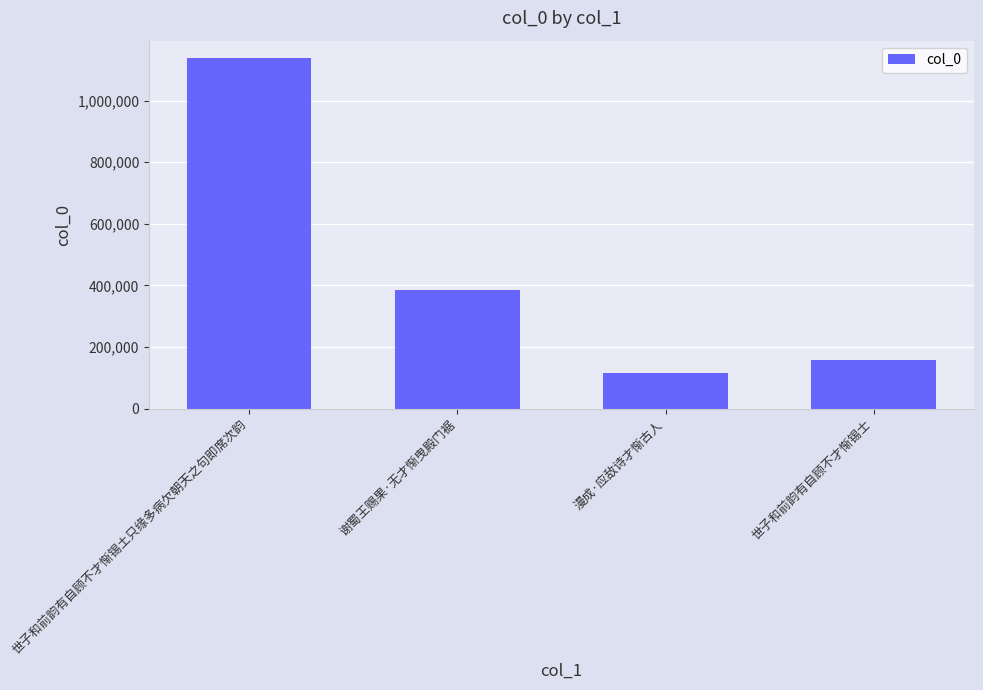

True or false: the data shows 633916 at 世子和前韵有自顾不才惭锡土只缘多病欠朝天之句即席次韵.

False